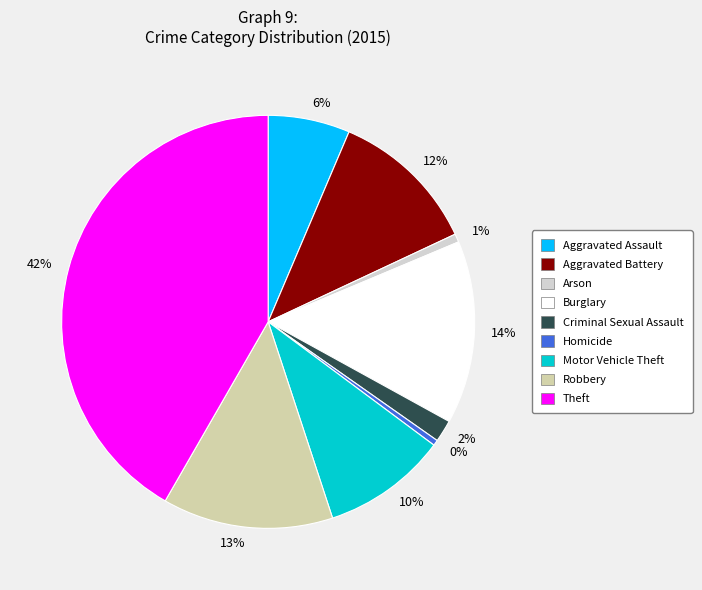

Is there a majority slice in this chart?

No